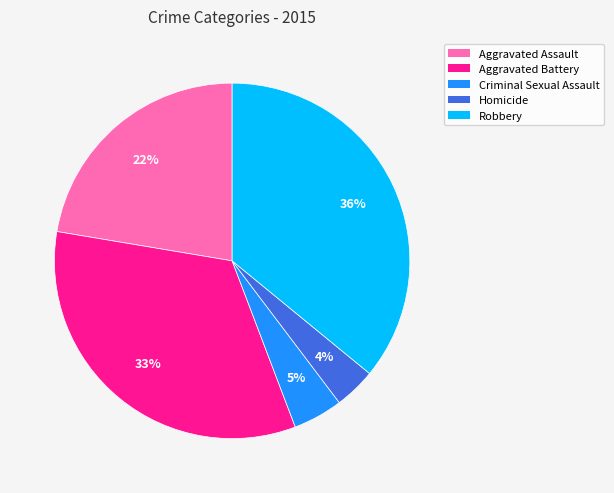

Rank the categories by value from highest to lowest.

Robbery, Aggravated Battery, Aggravated Assault, Criminal Sexual Assault, Homicide